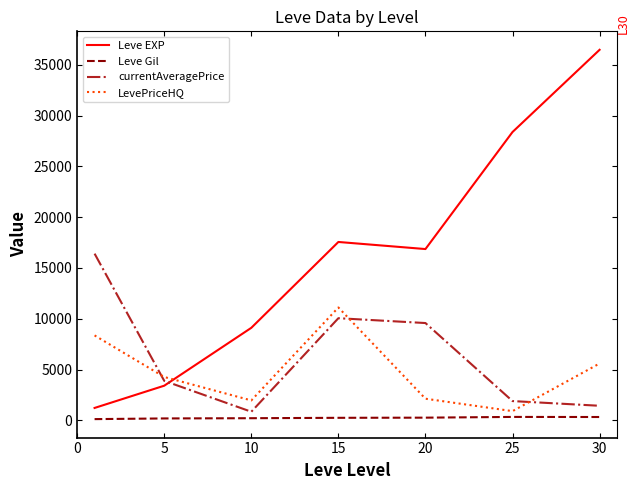

What is the lowest value of the Leve EXP series?

1213.3